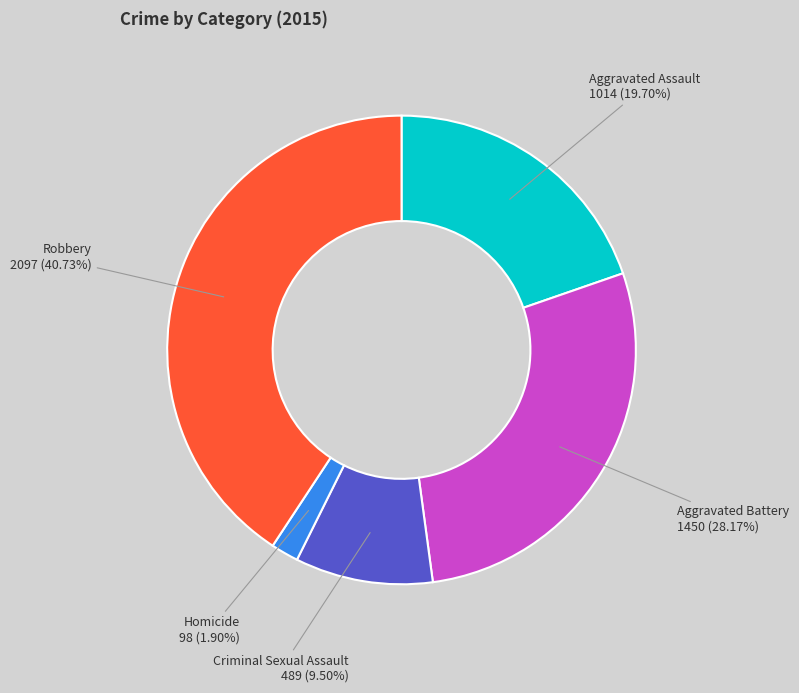

Is there any slice that represents more than half of the pie?

No